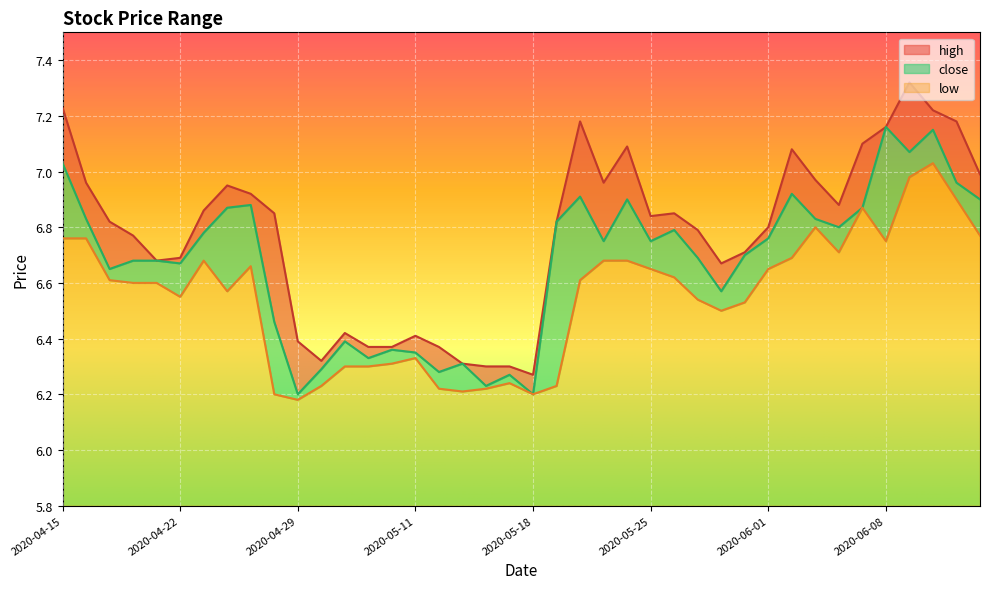

How many data points does each series have?

40